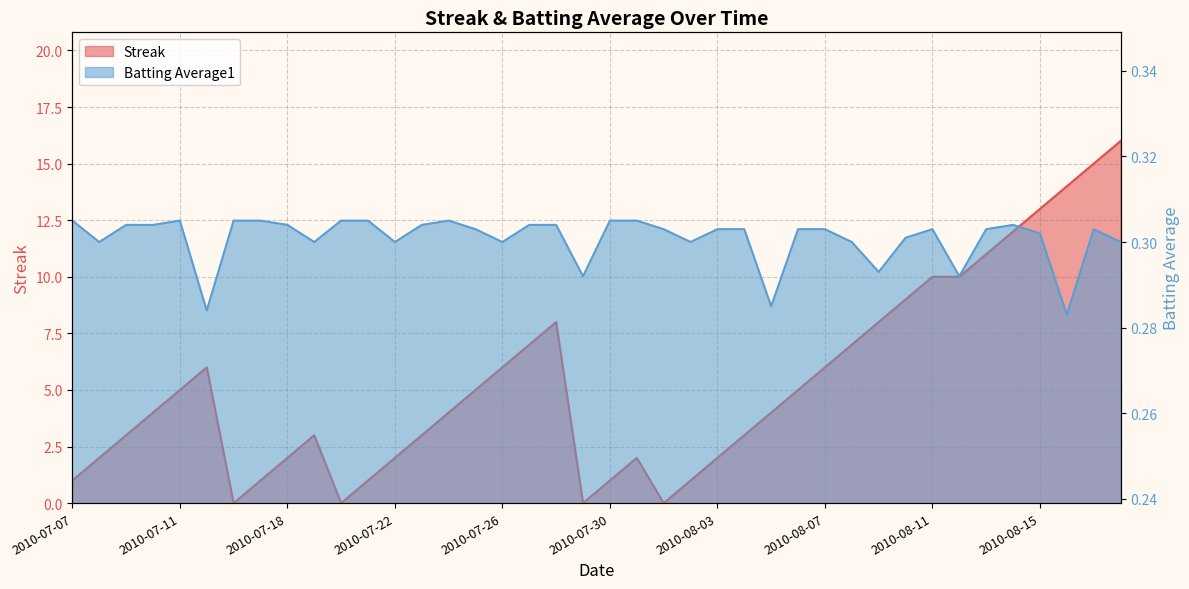

What is the value of the Batting Average1 point at the 10th from the left?

0.3